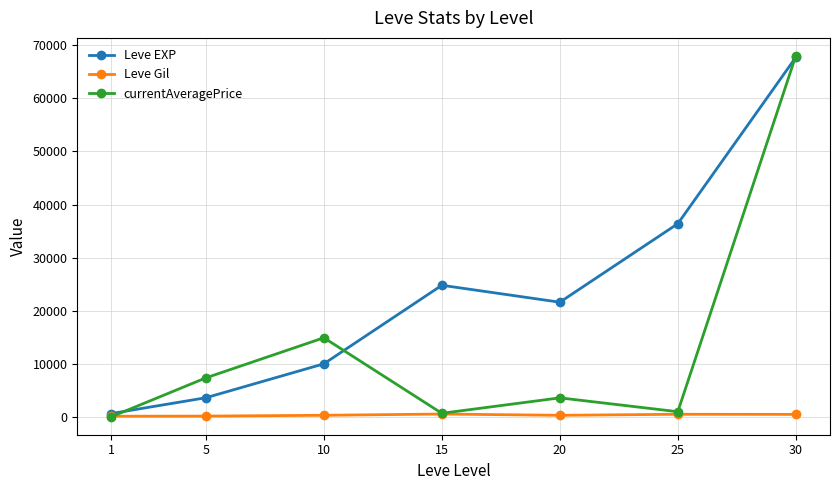

Is this an area chart (filled region under the line)?

No